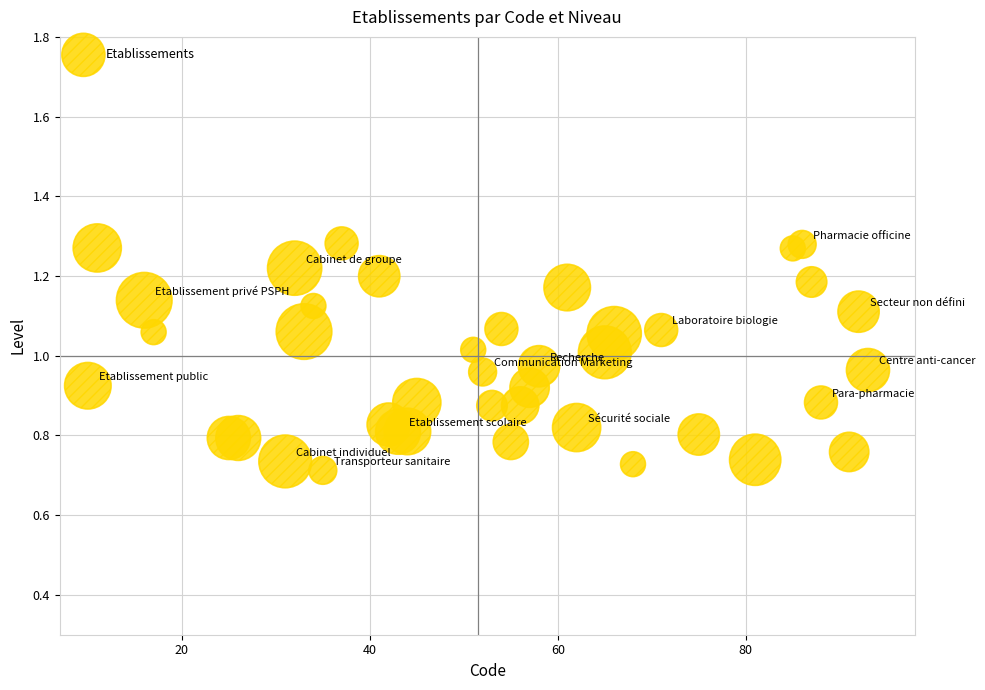

What is the range of Y values (max minus min)?

0.6